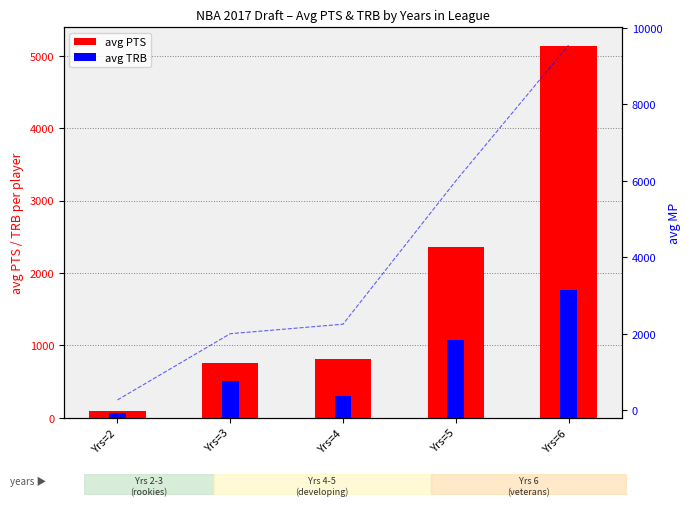

True or false: avg TRB has a value of 296.2 at Yrs=4.

True